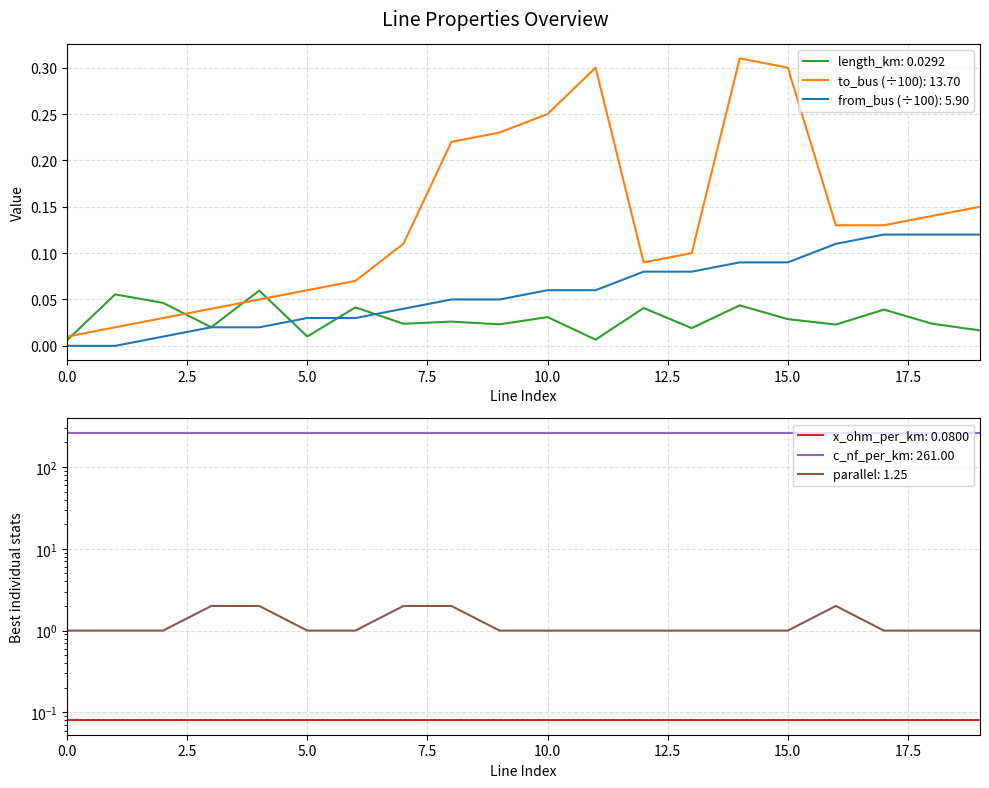

Is the value of to_bus at 3 greater than the value of length_km at 16?

Yes